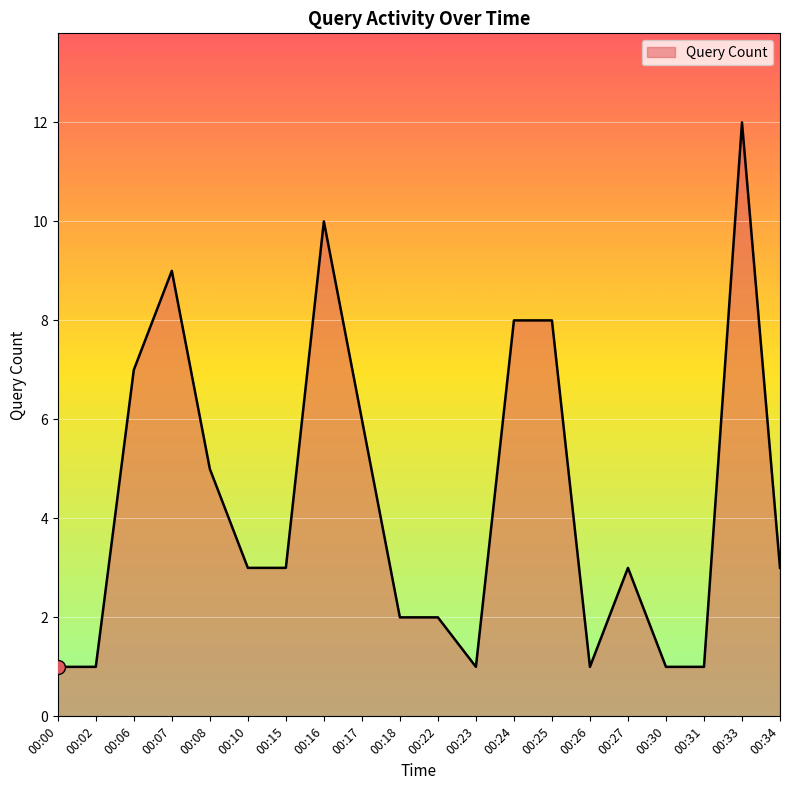

What is the maximum value shown in the chart?

12